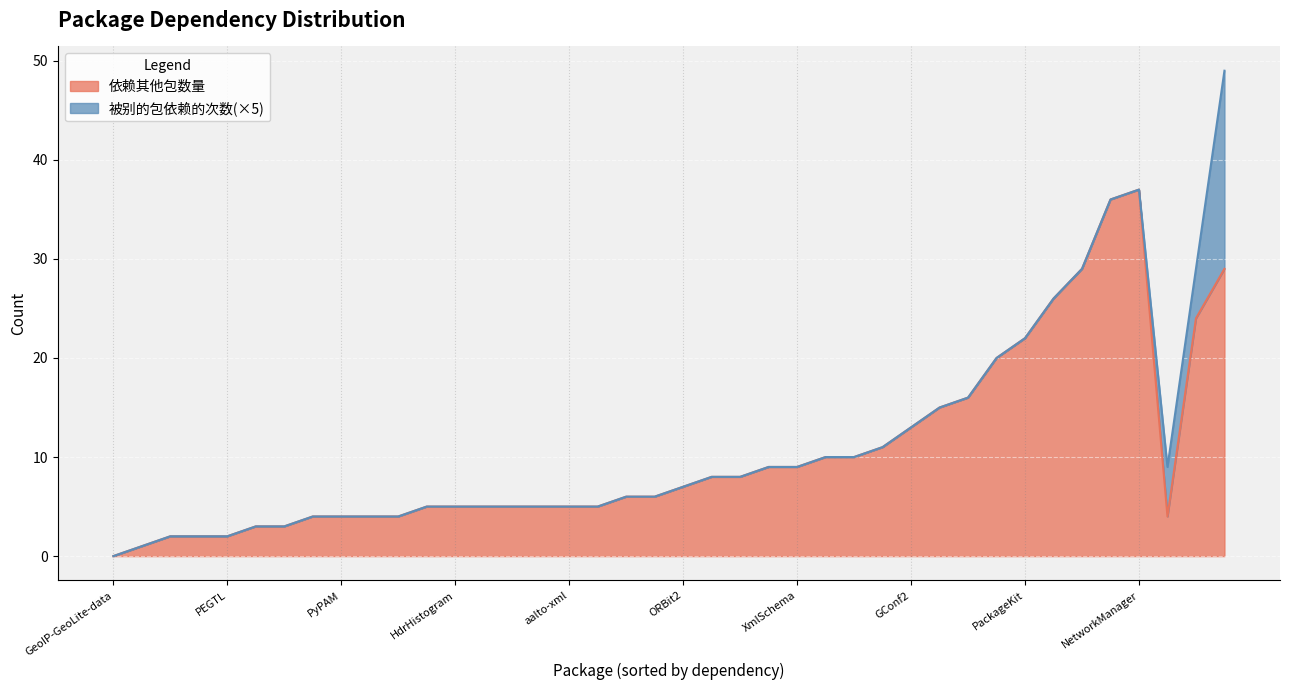

At which label is the value closest to 18?

HikariCP